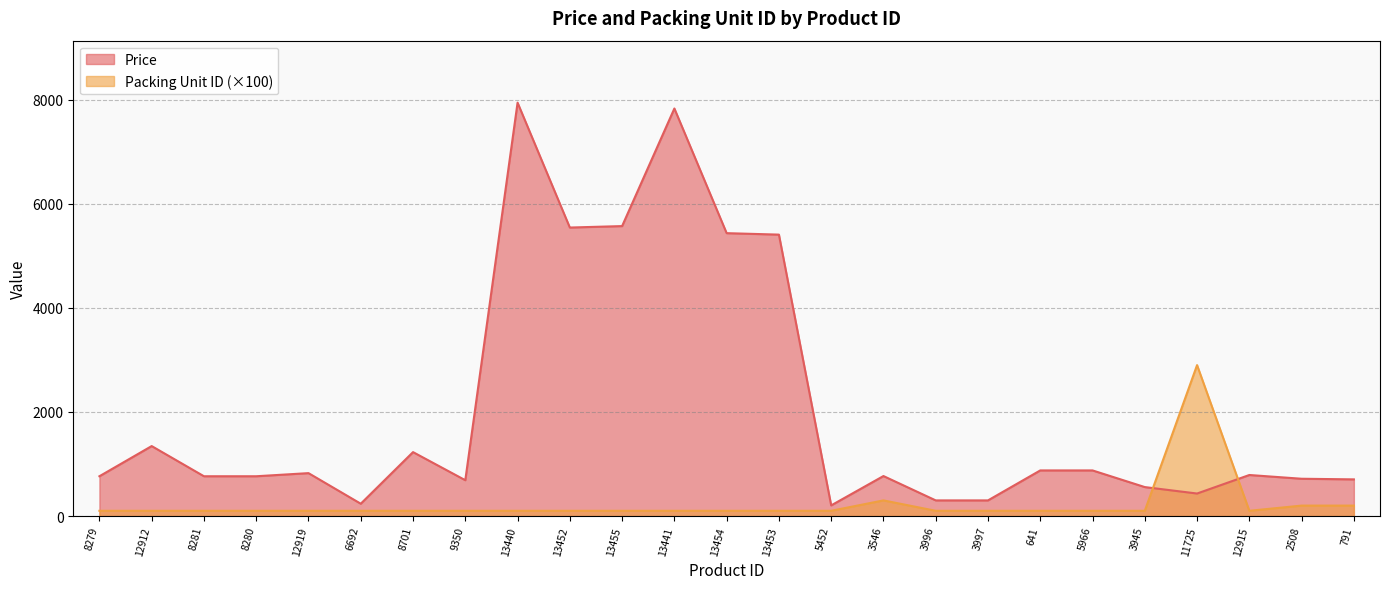

At how many categories does at least one series exceed 3741?

6